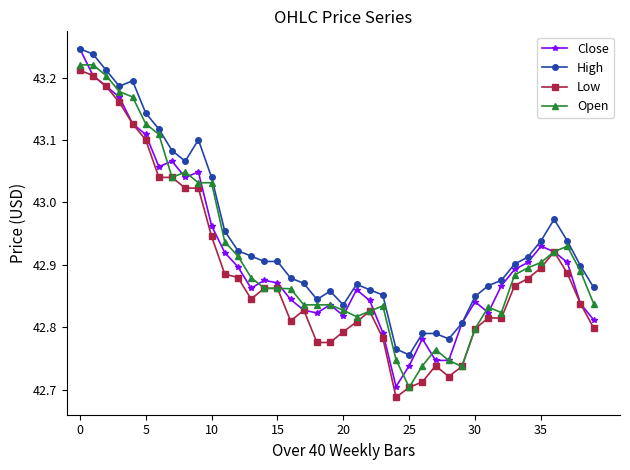

At how many categories does at least one series exceed 42?

40